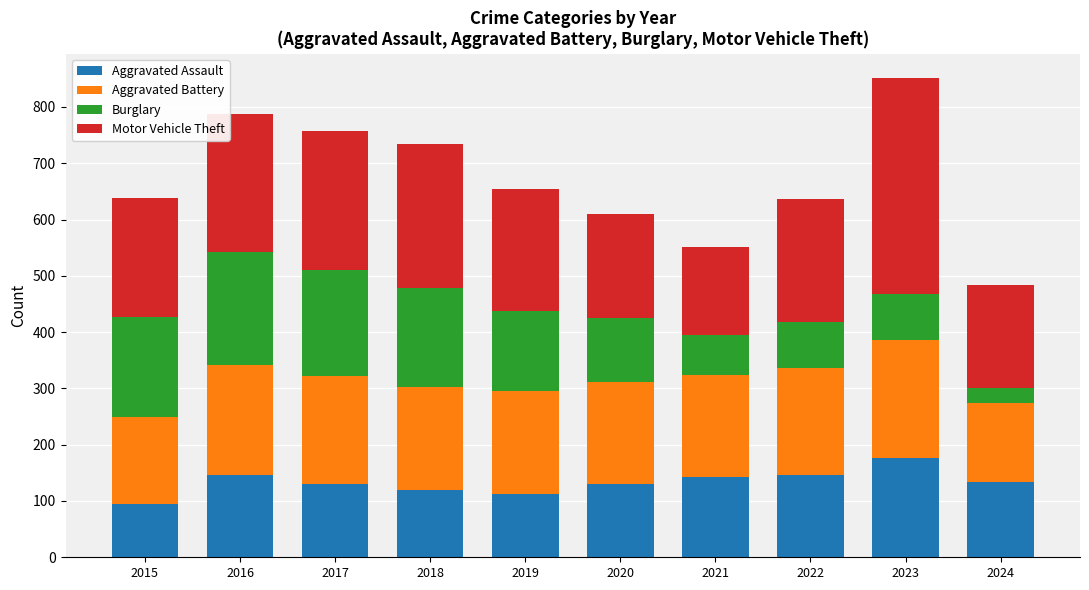

What is the lowest value of the Aggravated Assault series?

95